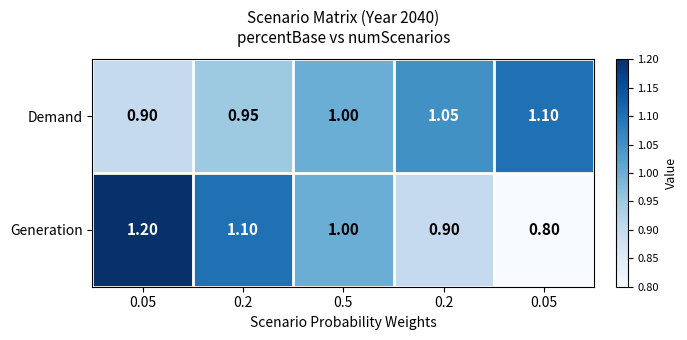

How many values in the Demand series are below 1?

2